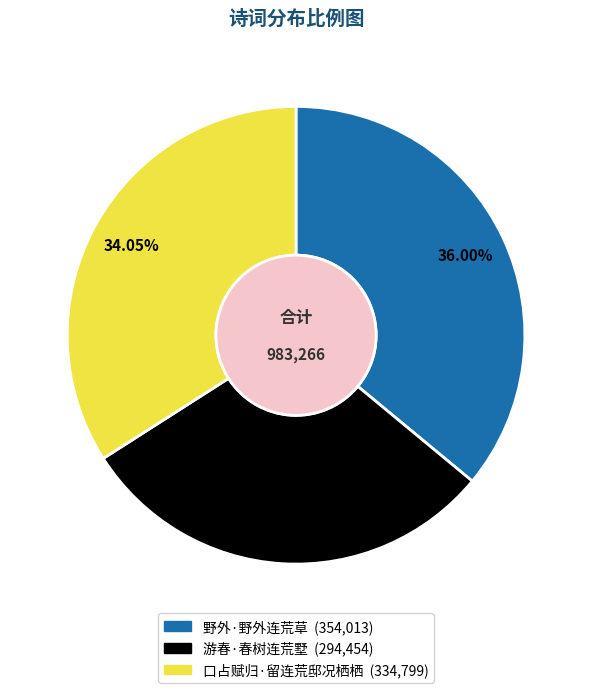

Is there a majority slice in this chart?

No